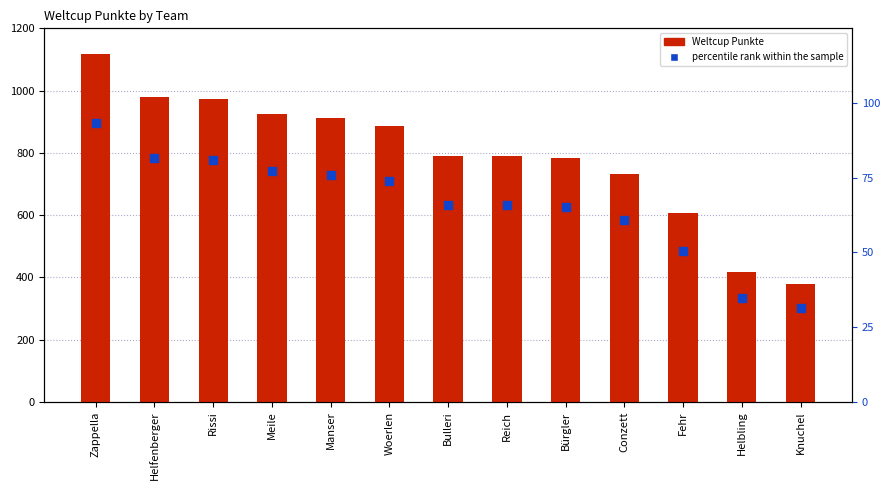

At how many categories does at least one series exceed 439?

11